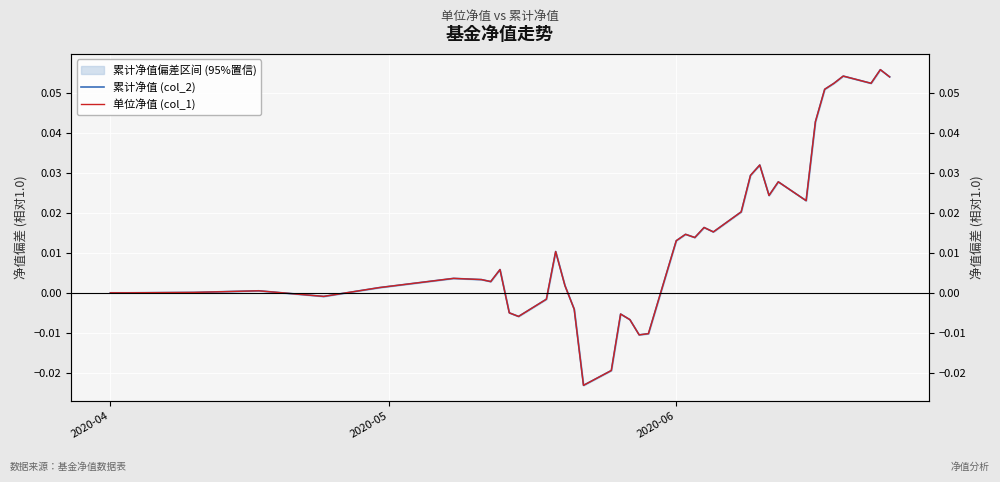

Is it true that 单位净值 (col_1) equals 0.0 at 8?

False